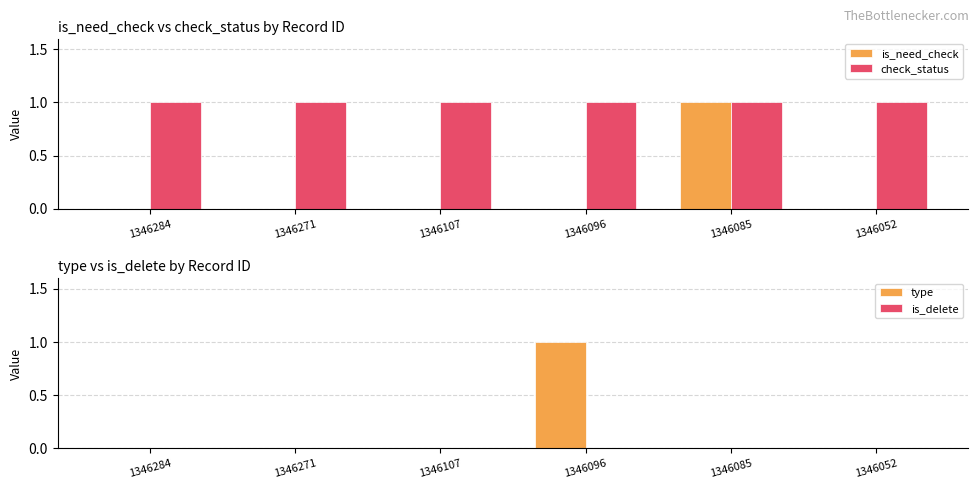

What is the maximum value shown in the chart?

1